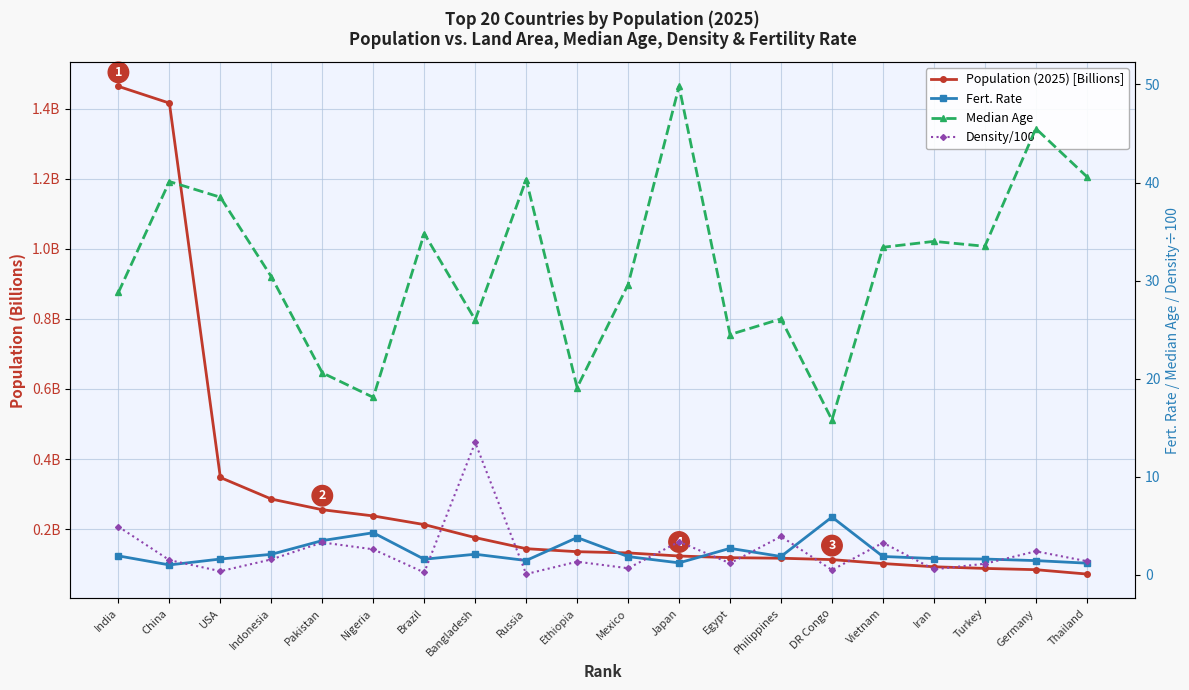

Between Egypt and DR Congo, which series saw the biggest shift?

Median Age